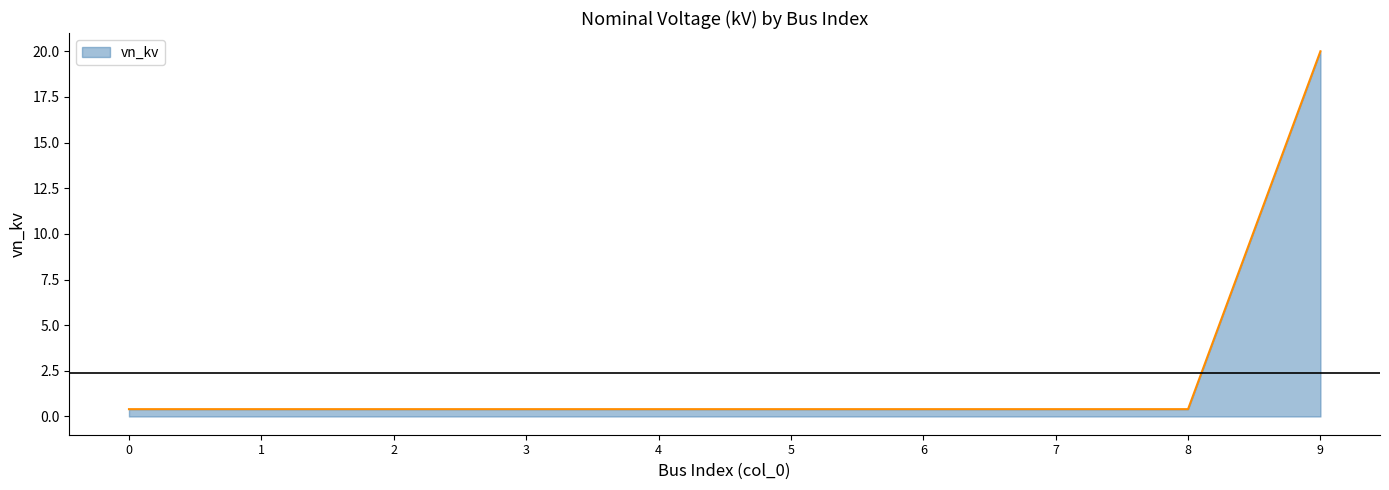

Reading left to right, transcribe all the data shown in this chart.

0=0.4	1=0.4	2=0.4	3=0.4	4=0.4	5=0.4	6=0.4	7=0.4	8=0.4	9=20.0